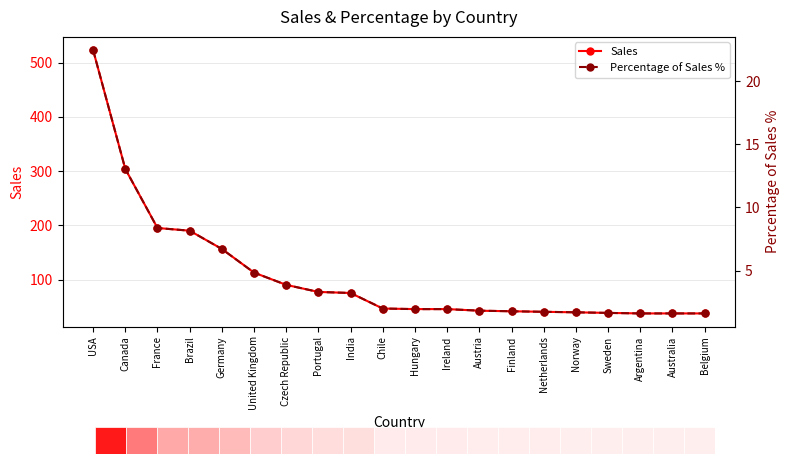

Which series has the largest range (max minus min)?

Sales